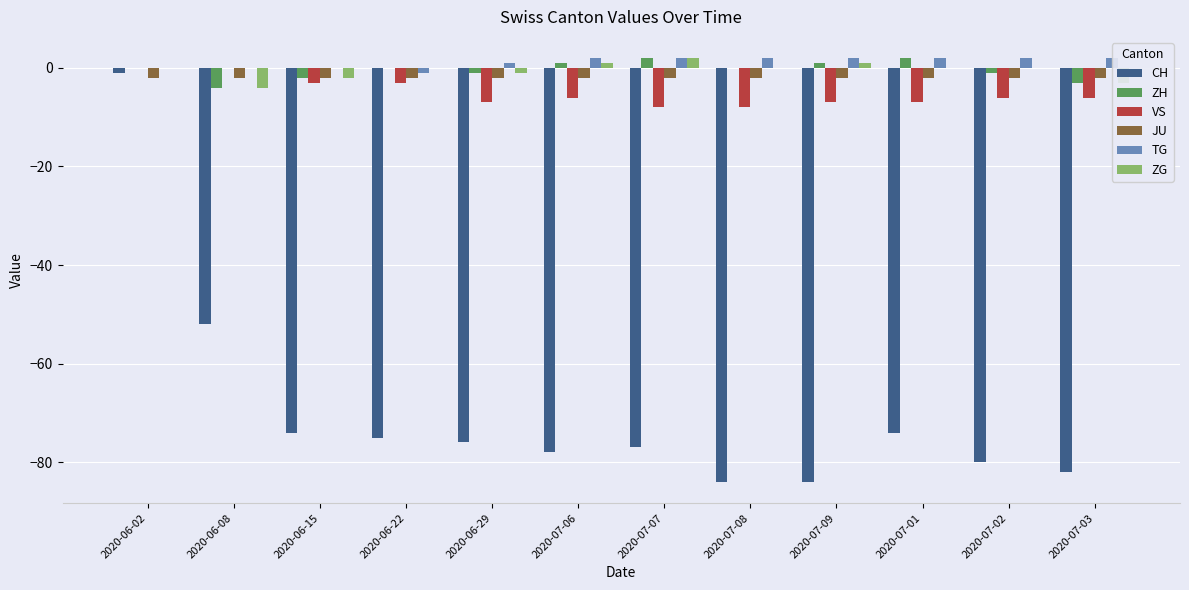

The ZG series shows 1 at 2020-07-06. True or false?

True